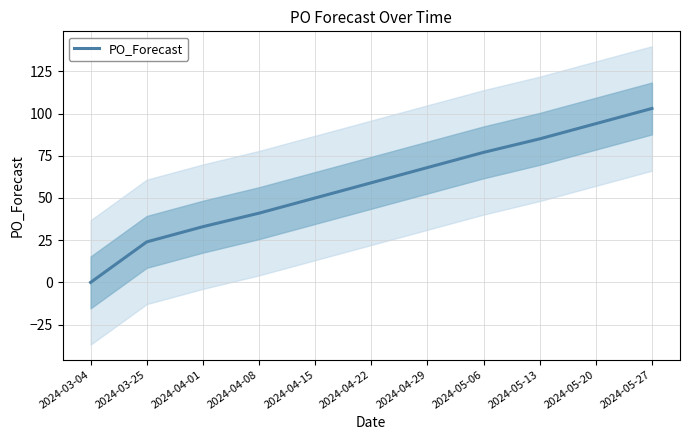

The value at 2024-03-04 is -68. True or false?

False